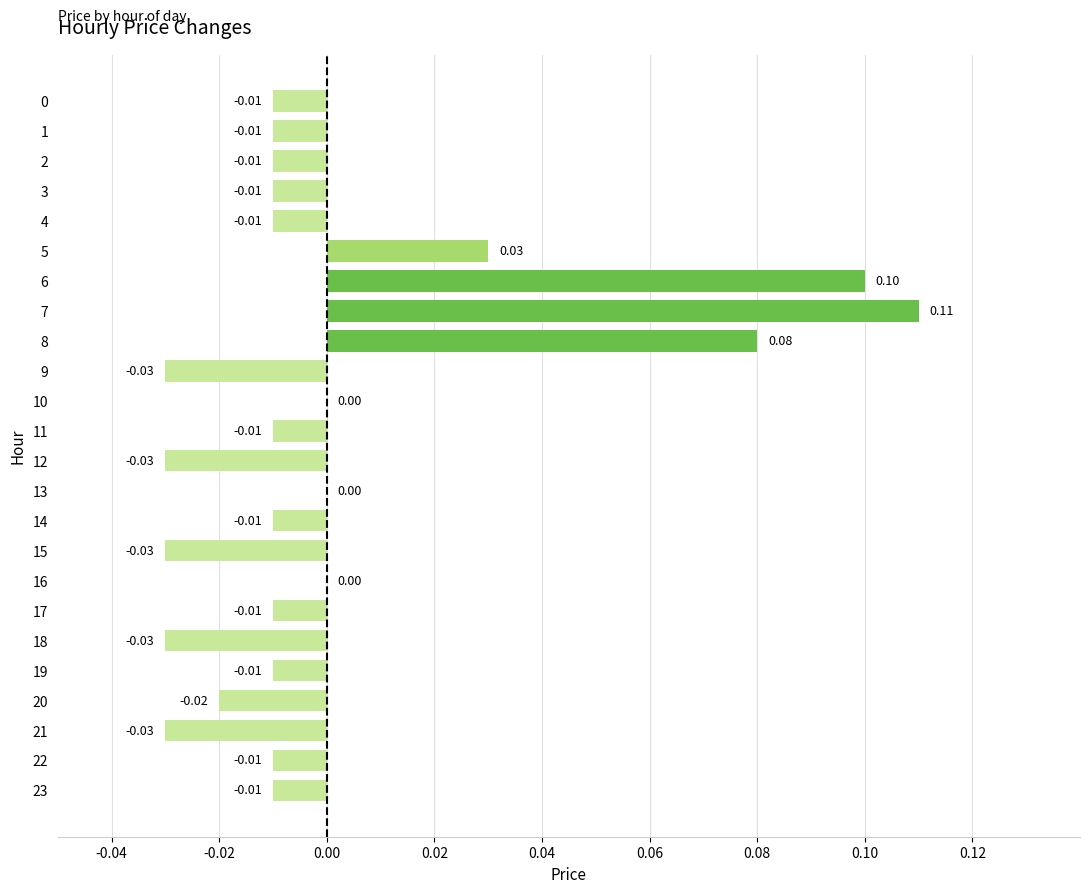

Which has a higher value, 13 or 11?

13